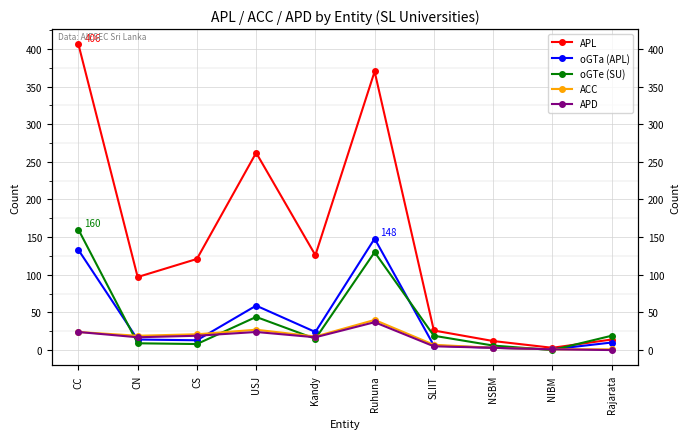

Which series has the largest total across all categories?

APL